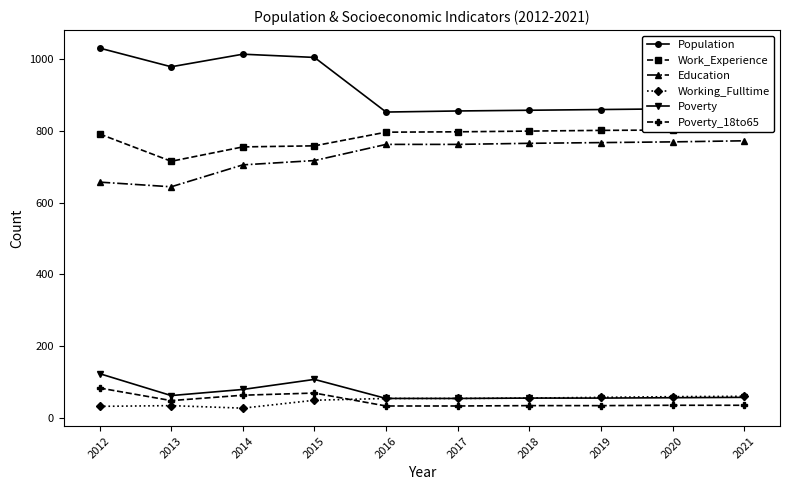

What is the difference between the highest and lowest values at 2018?

822